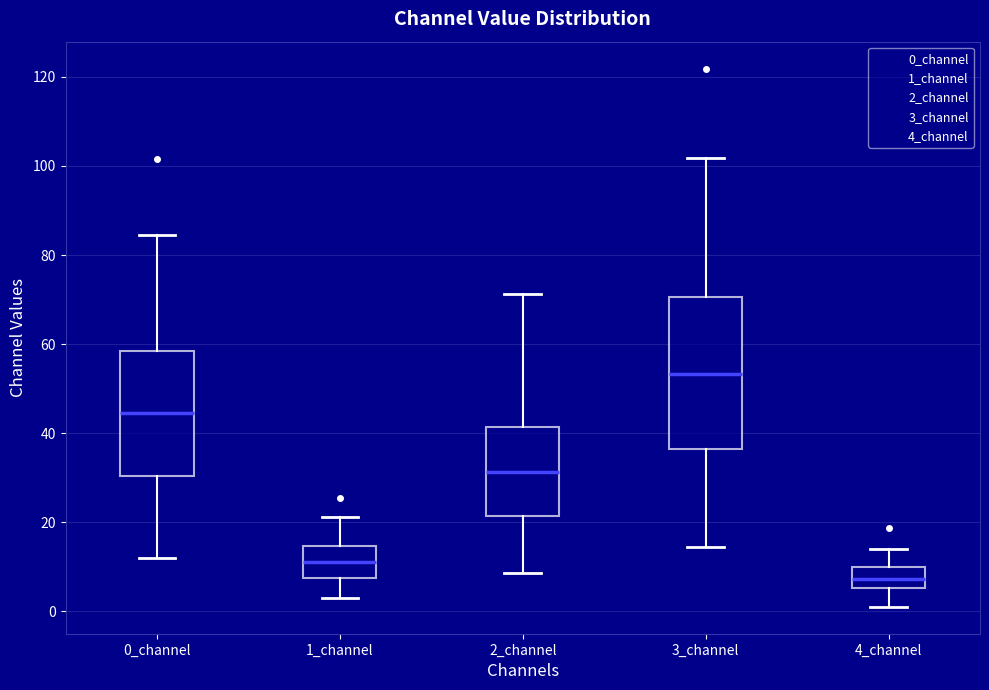

Where does the median line of the box for 2_channel sit on the y-axis? The values are not printed on the chart, so give them approximately, as read against the axis.

32